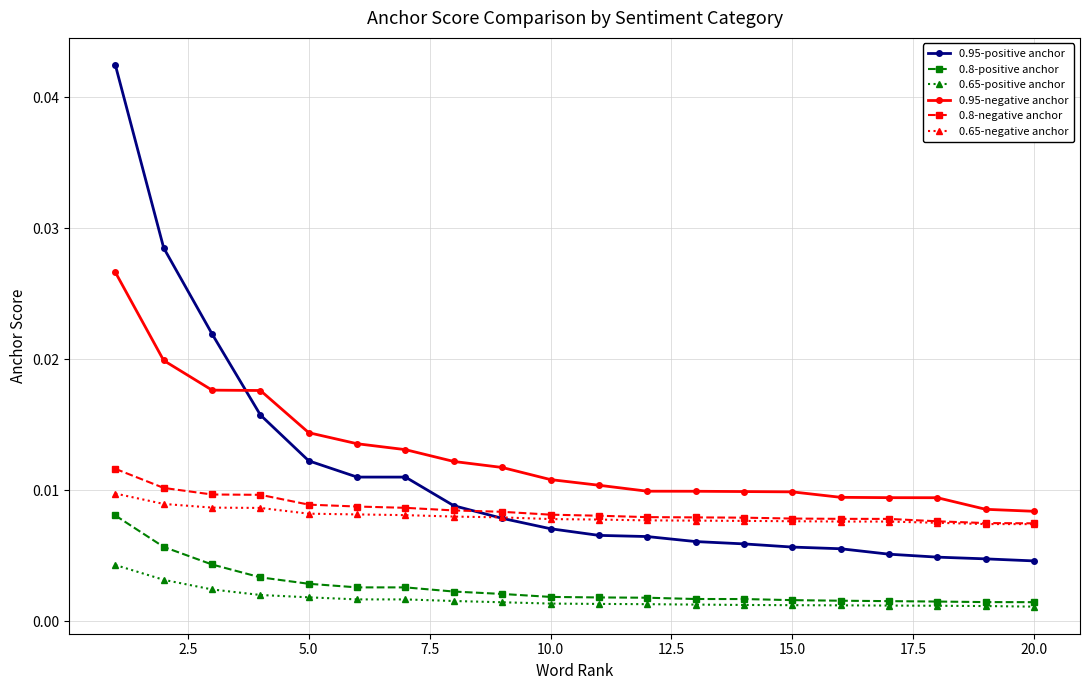

At how many categories does at least one series exceed 0?

20